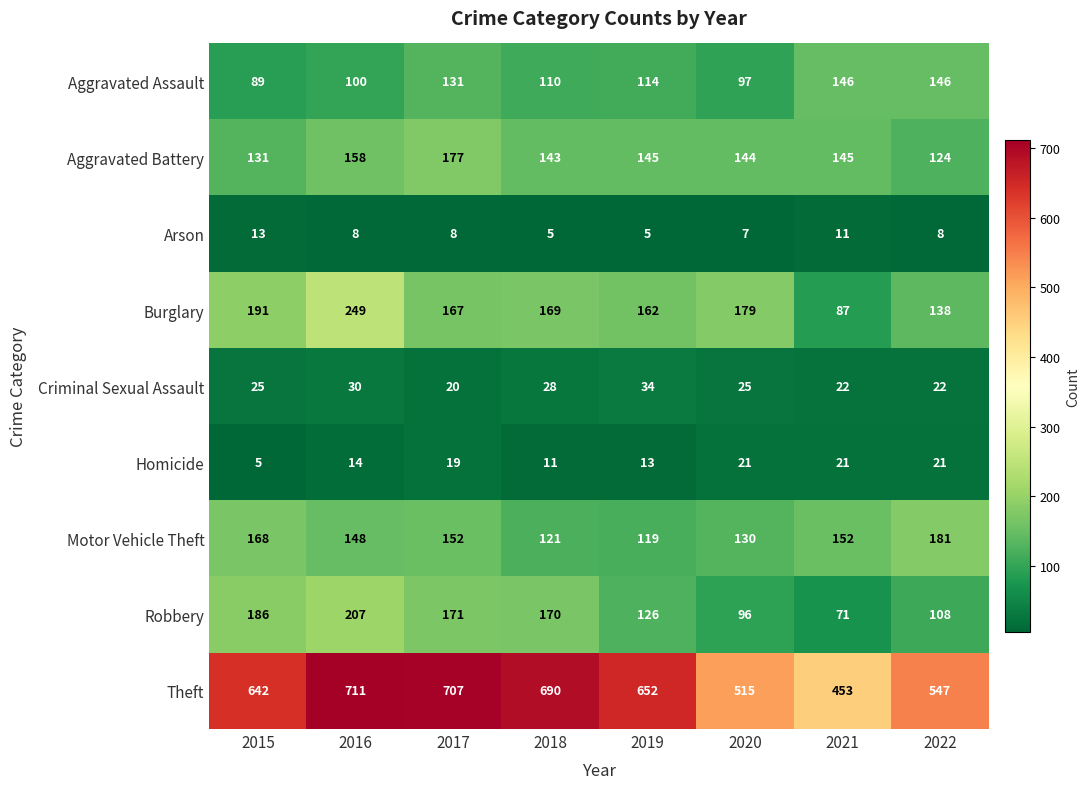

Which series has the largest total across all categories?

Theft